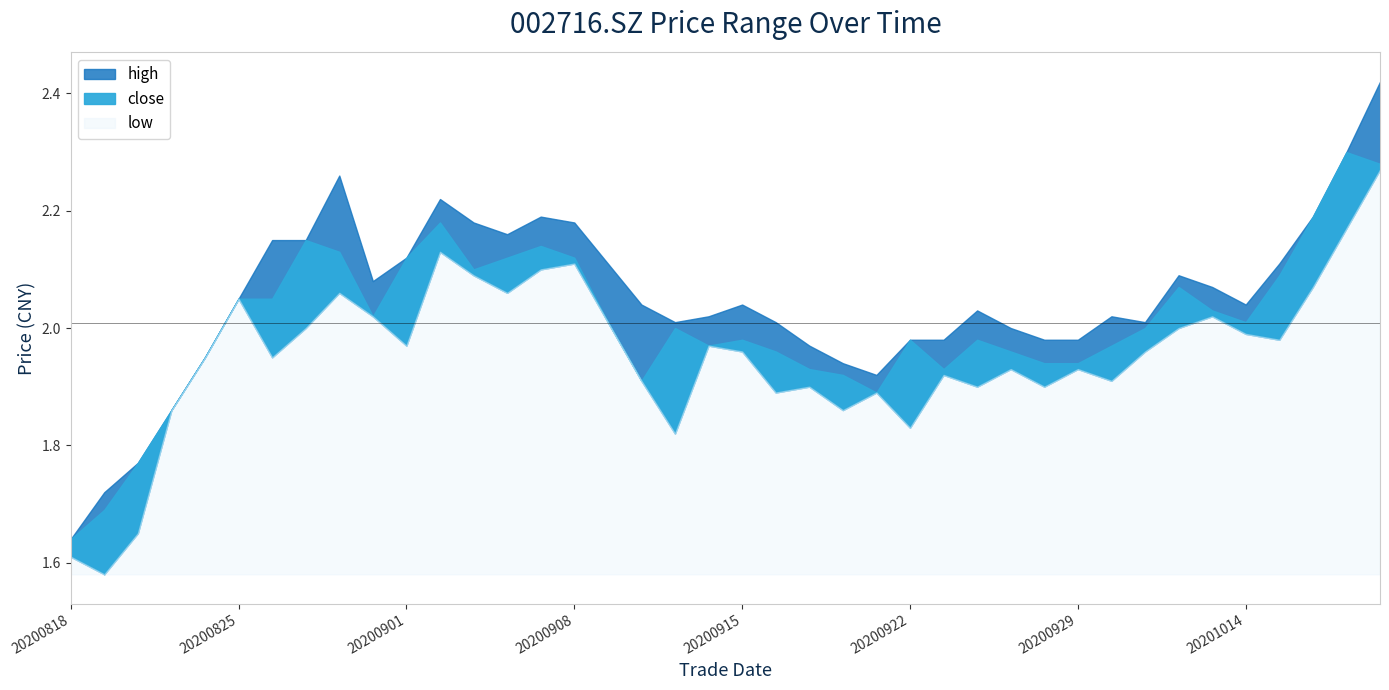

True or false: close and high intersect in this chart.

False